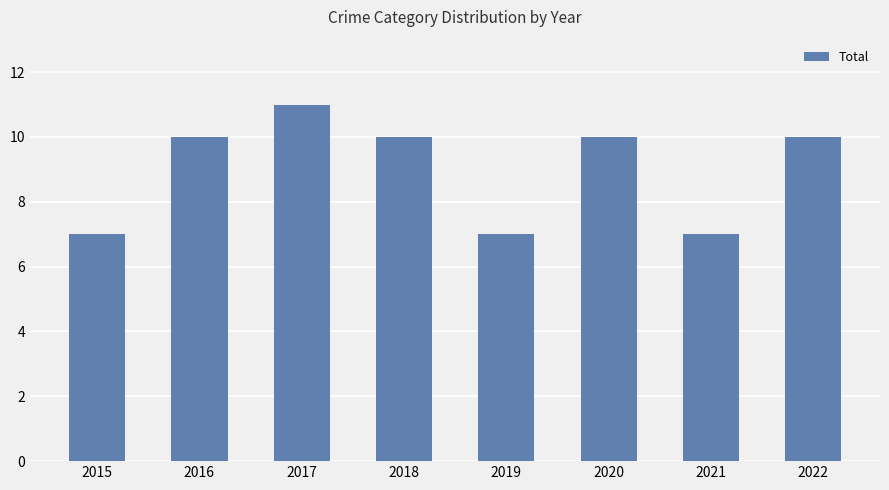

Count the number of data series in this chart.

1